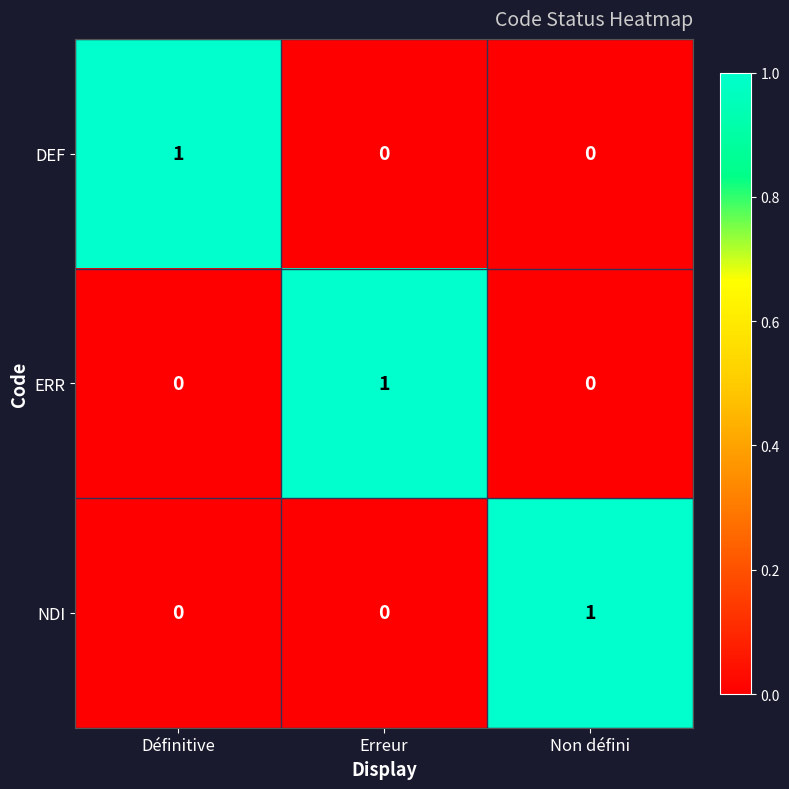

Is it true that DEF equals 0 at Non défini?

True